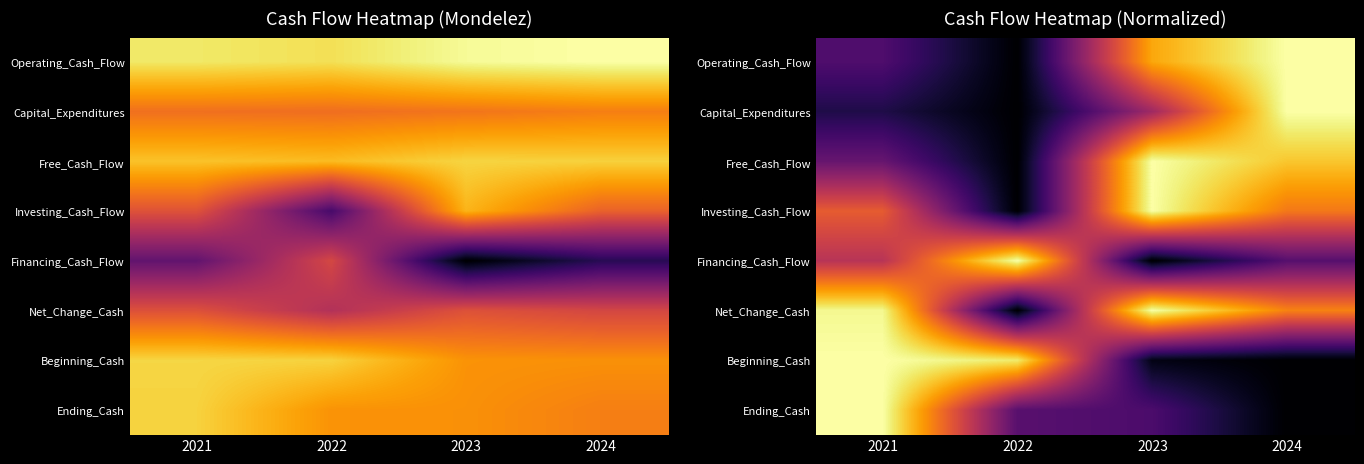

The value of Investing_Cash_Flow at 2022 is 0.0. True or false?

True